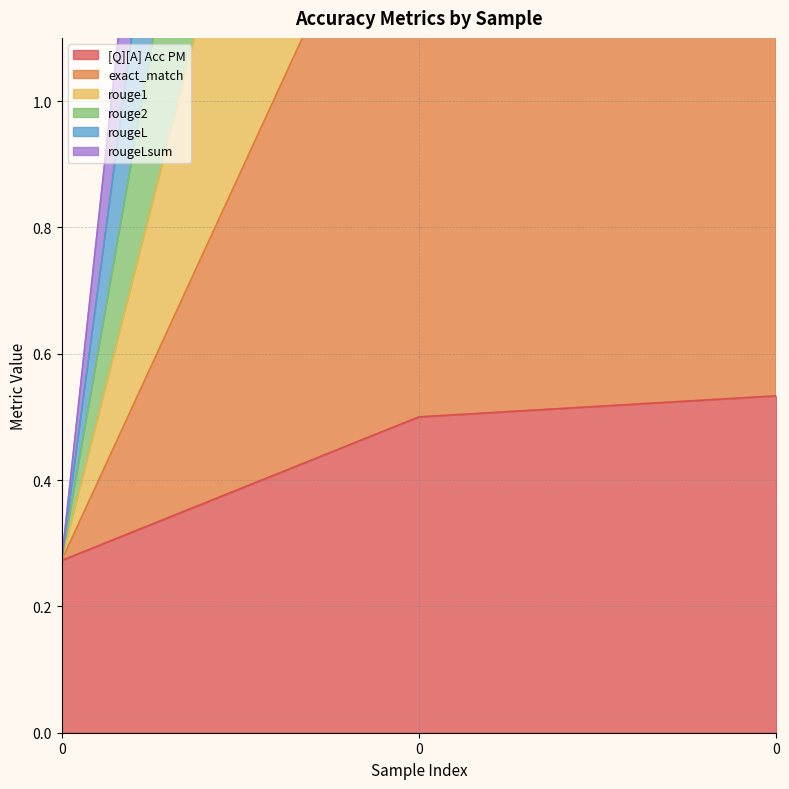

What is the total value across all series at 0?

1.6